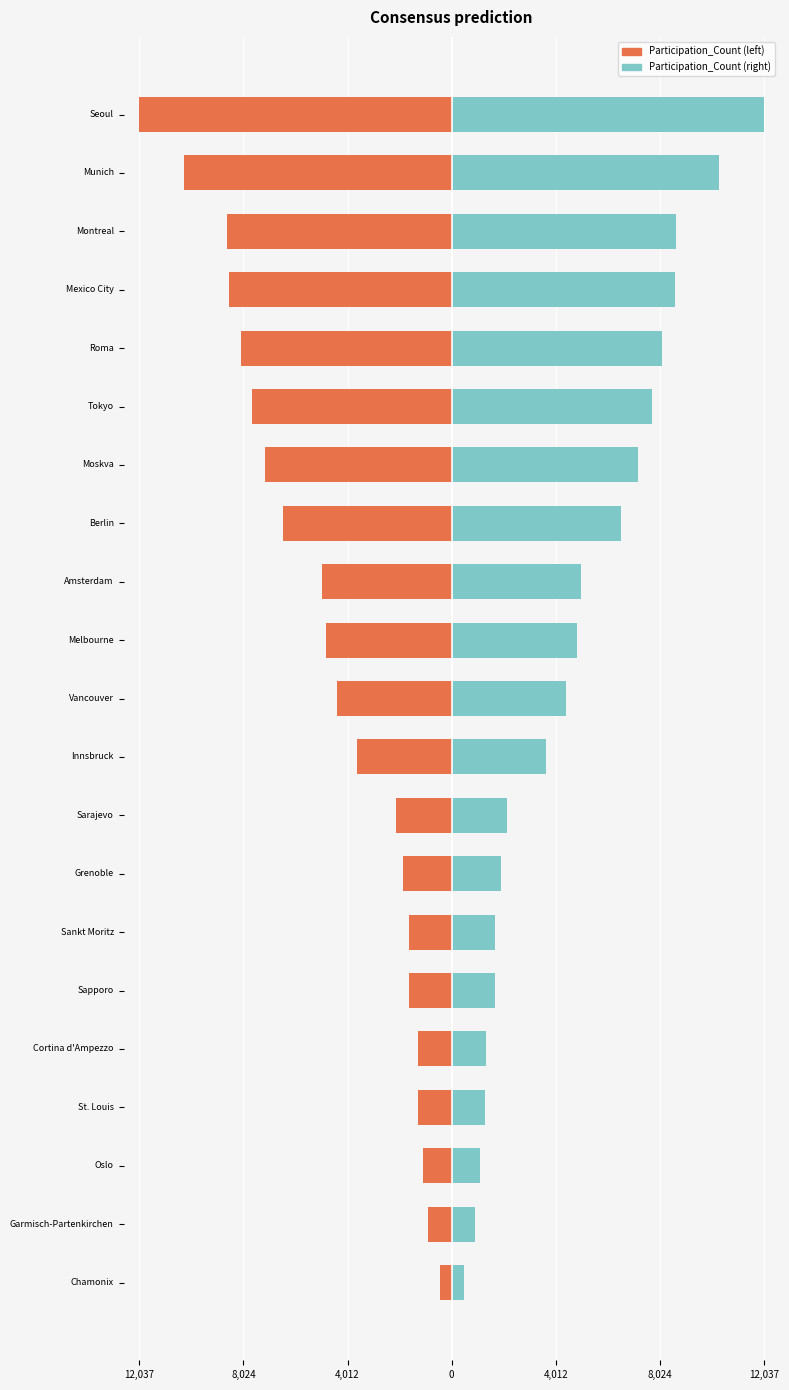

What is the difference between the maximum and second lowest values in the Participation_Count (right) series?

11142